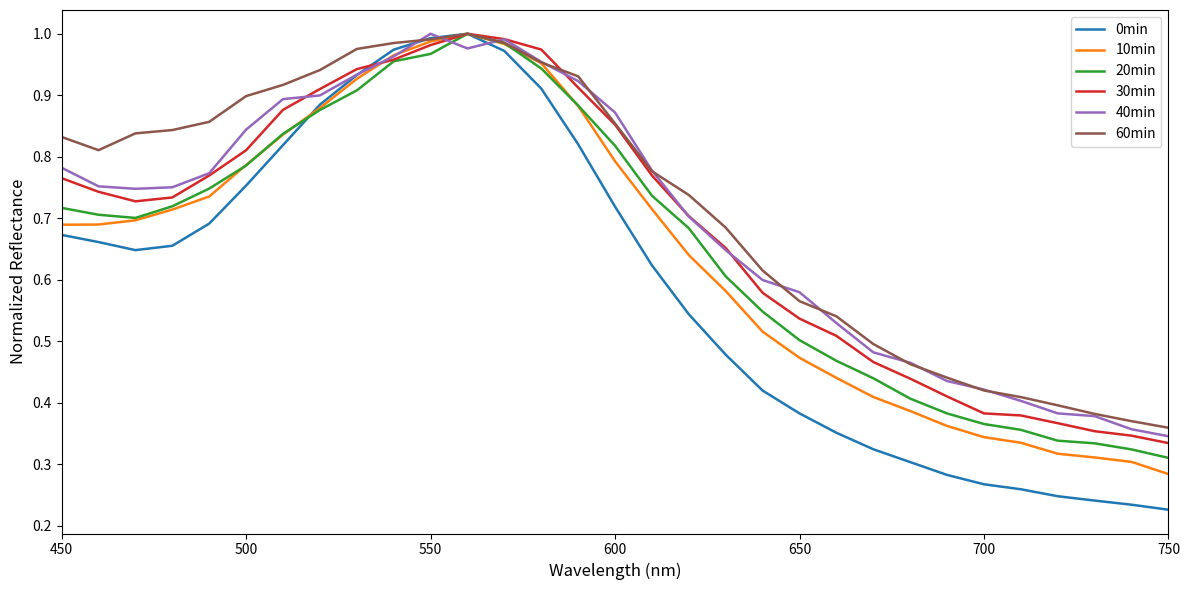

What are all the series names shown in the legend?

0min, 10min, 20min, 30min, 40min, 60min